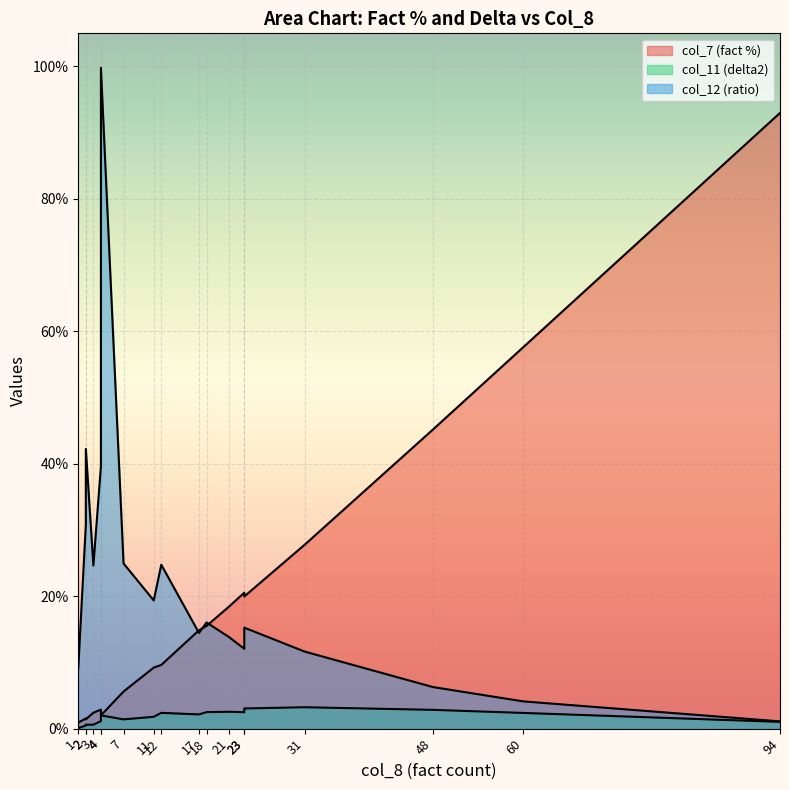

At which category does the chart reach its peak across all series?

4